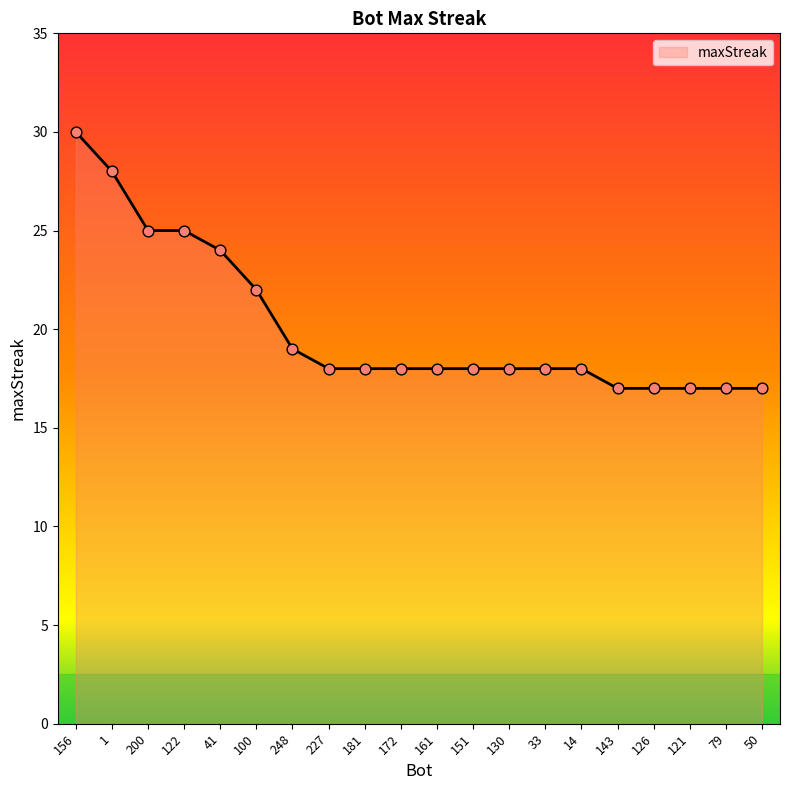

Approximately how many times larger is the value at 100 compared to 172?

1.2